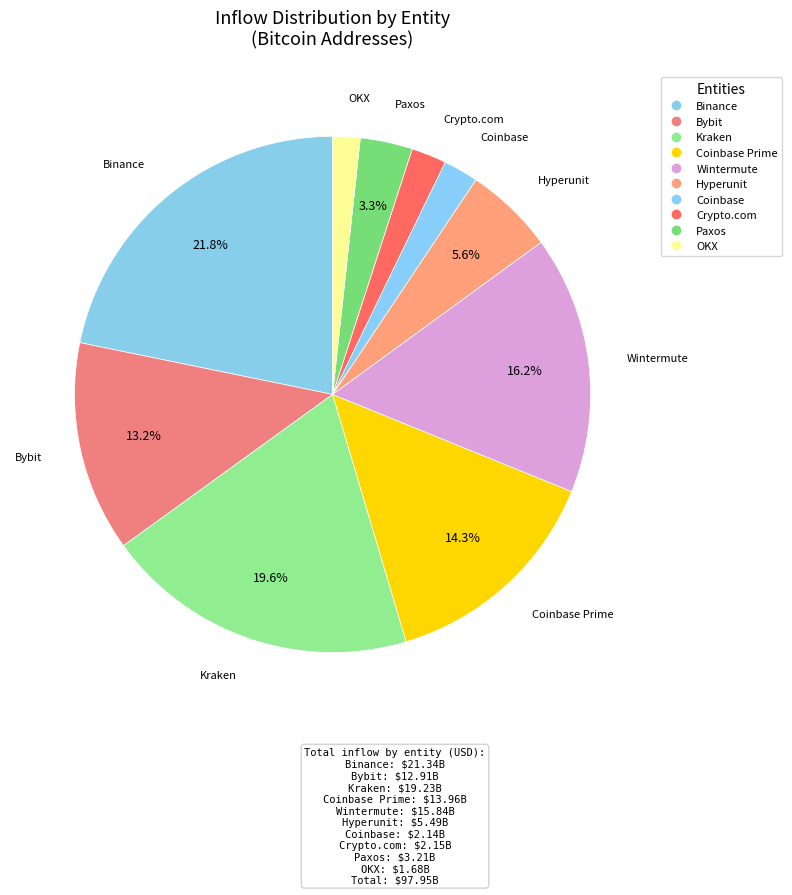

Count the number of slices in the pie.

10